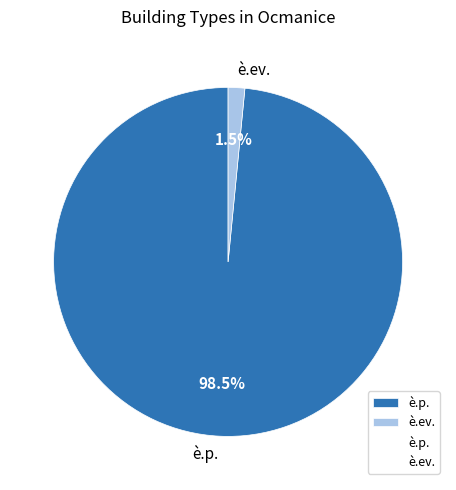

How many segments does this pie chart have?

2